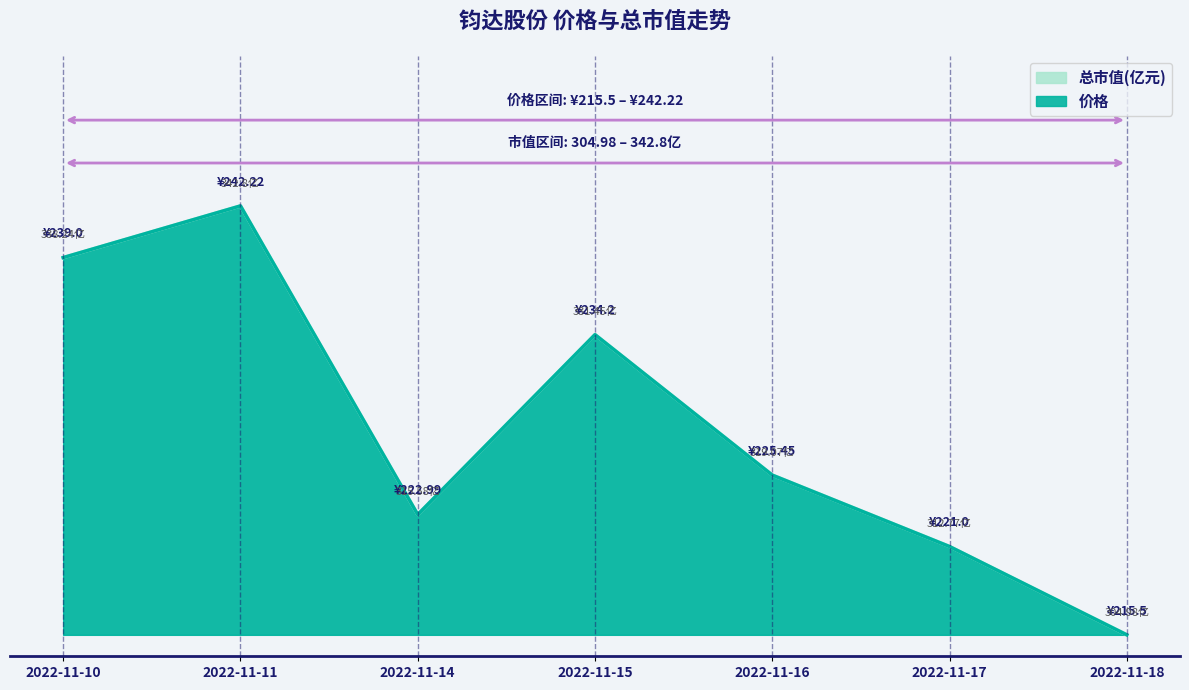

True or false: 总市值(亿元) has more than 1 interior local peaks.

True